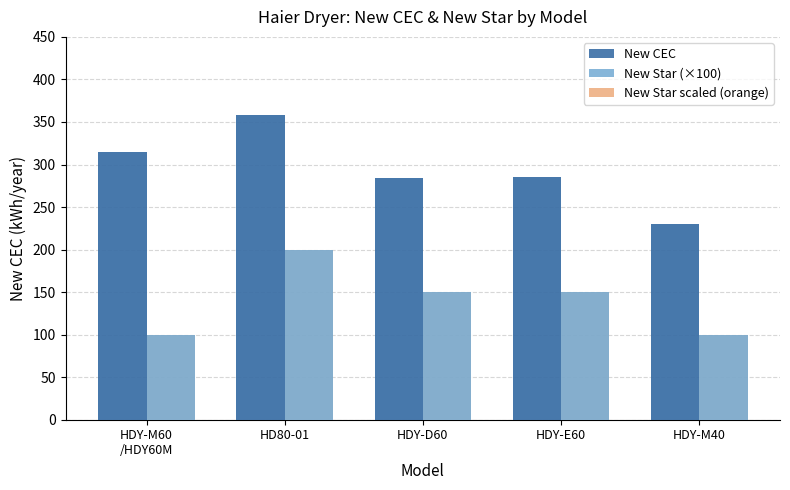

Are the bars grouped side by side (vs. stacked)?

Yes